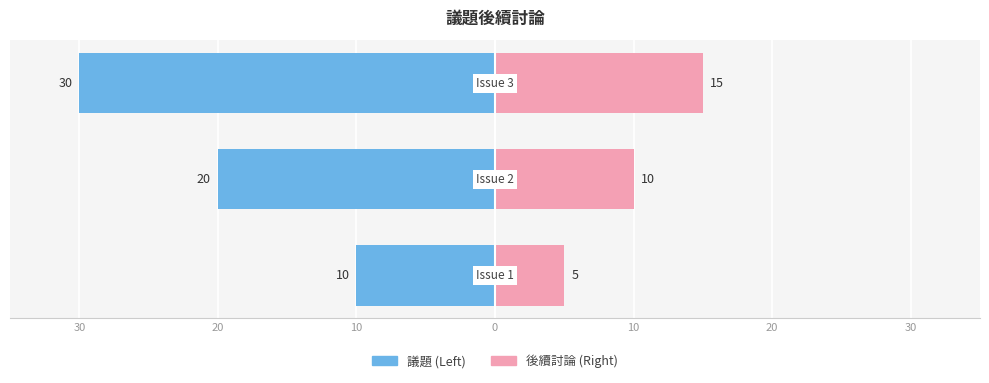

The 後續討論 (Right) series shows 10 at 20. True or false?

True